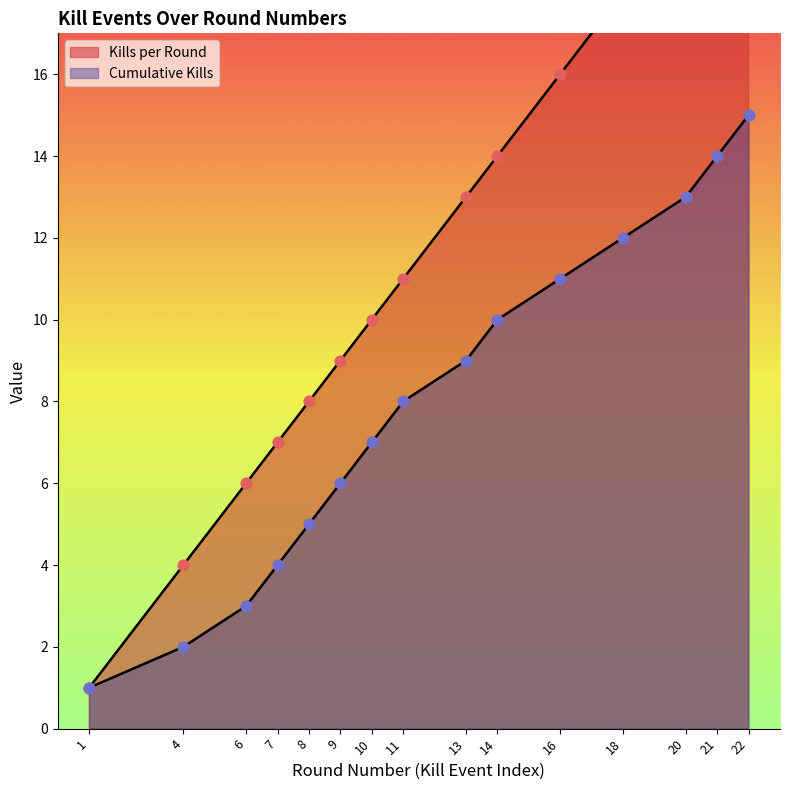

What are all the series names shown in the legend?

Kills per Round, Cumulative Kills